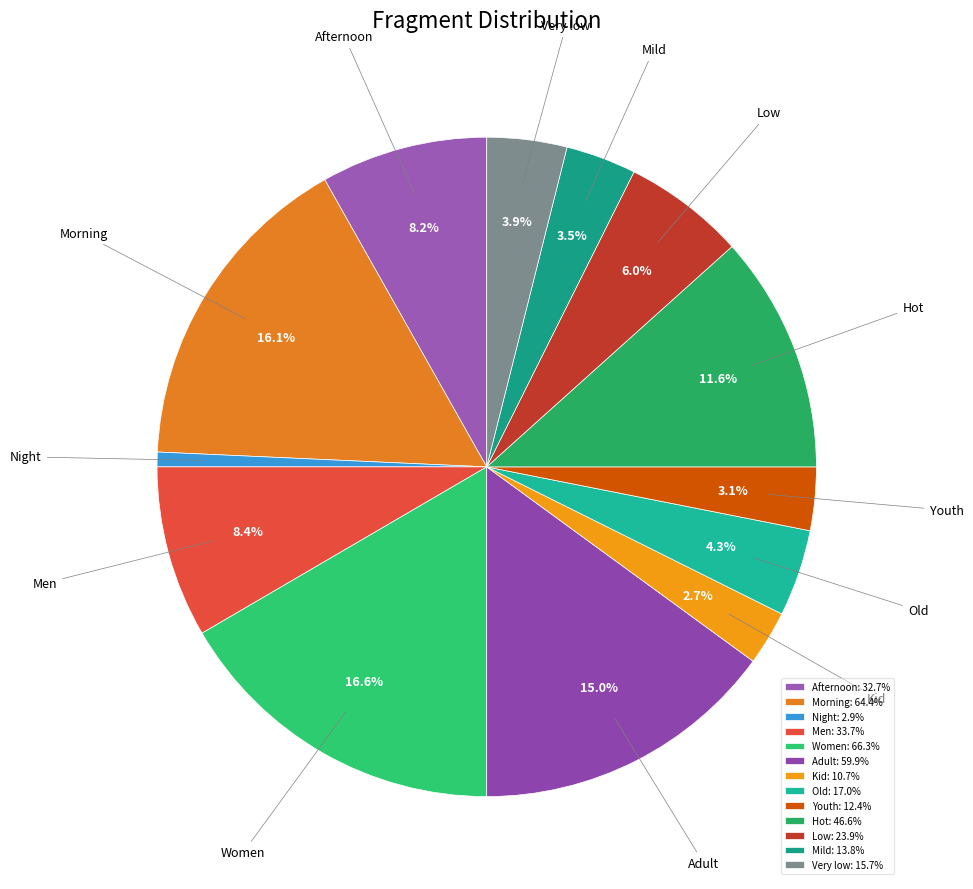

True or false: Adult accounts for 28% of the total.

False